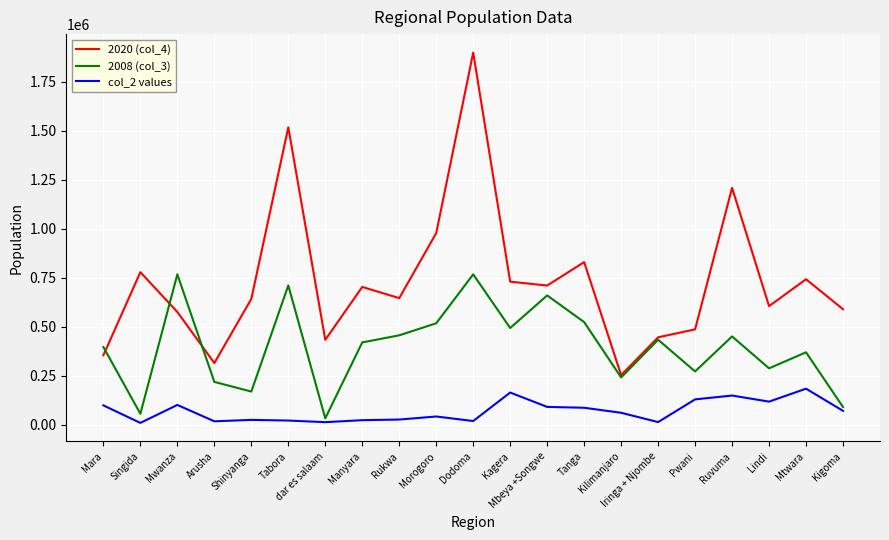

After their last crossing, which series has the higher values: 2020 (col_4) or 2008 (col_3)?

2020 (col_4)